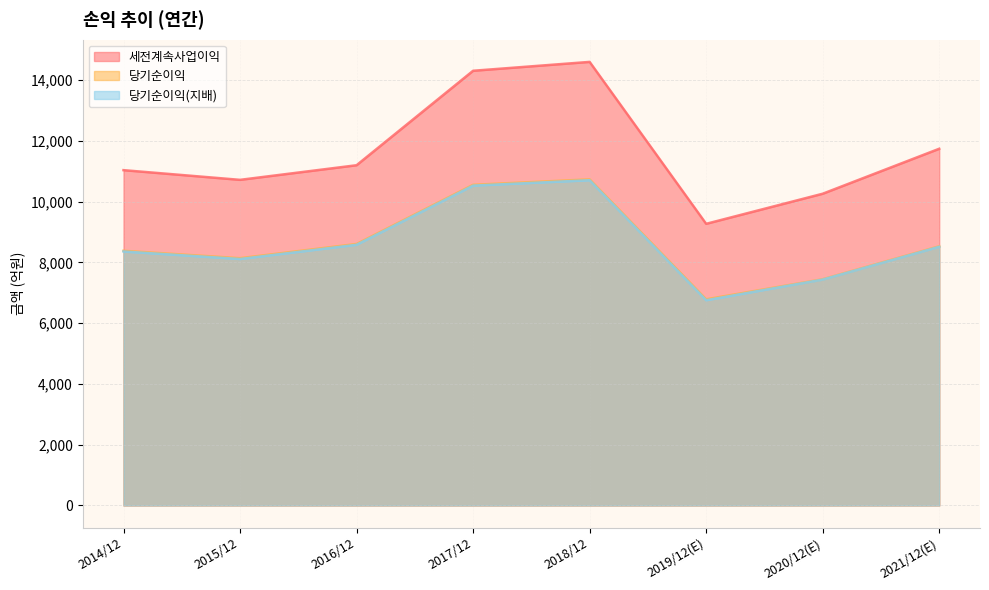

True or false: 당기순이익 and 당기순이익(지배) intersect in this chart.

False